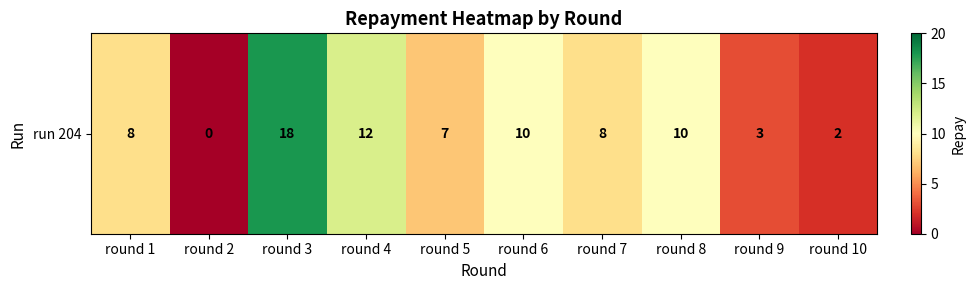

What is the average value?

8